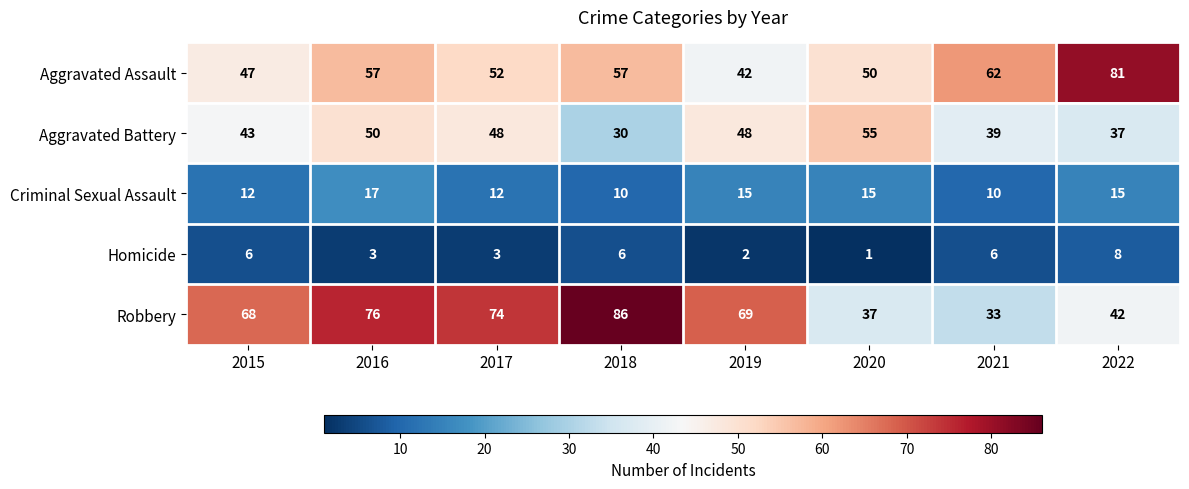

How many data points does each series have?

8